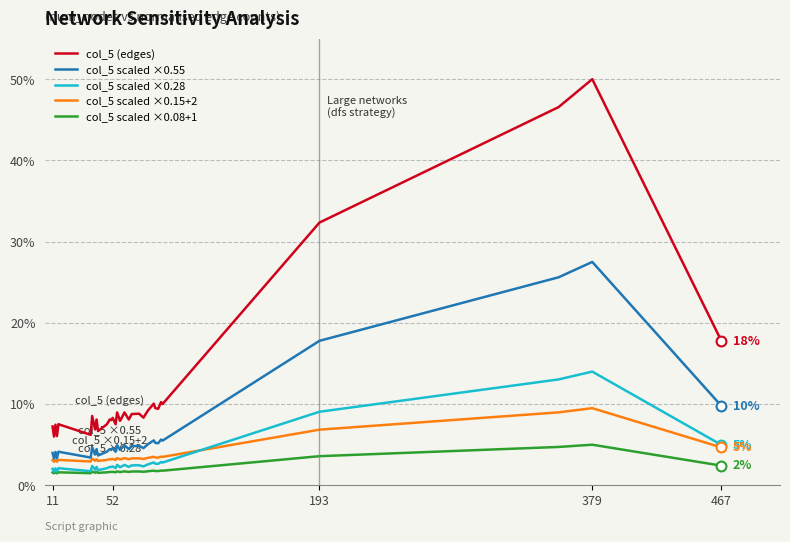

What are all the series names shown in the legend?

col_5 (edges), col_5 scaled ×0.55, col_5 scaled ×0.28, col_5 scaled ×0.15+2, col_5 scaled ×0.08+1